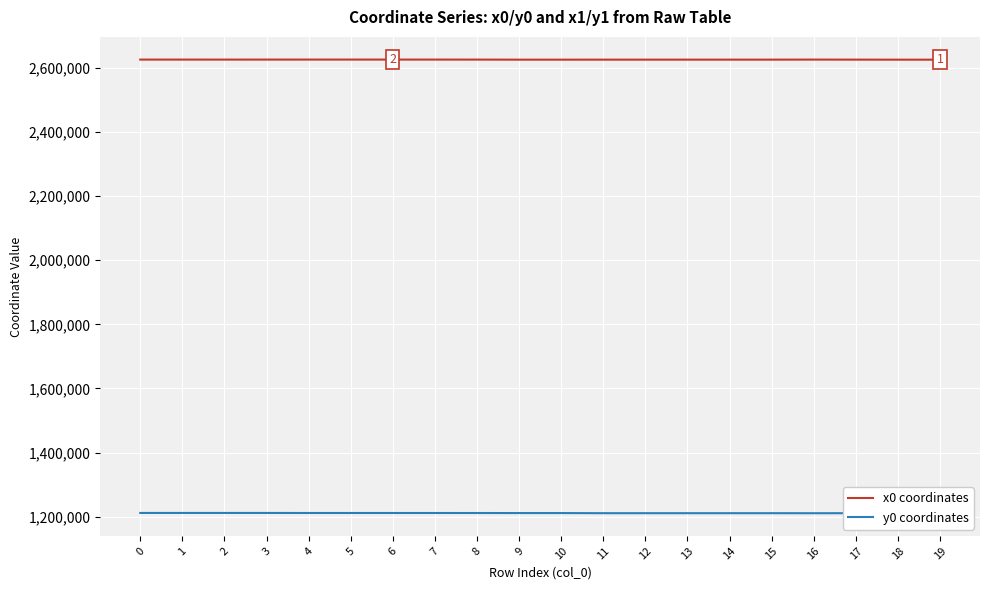

At 8, list the series in order from largest to smallest.

x0 coordinates, y0 coordinates